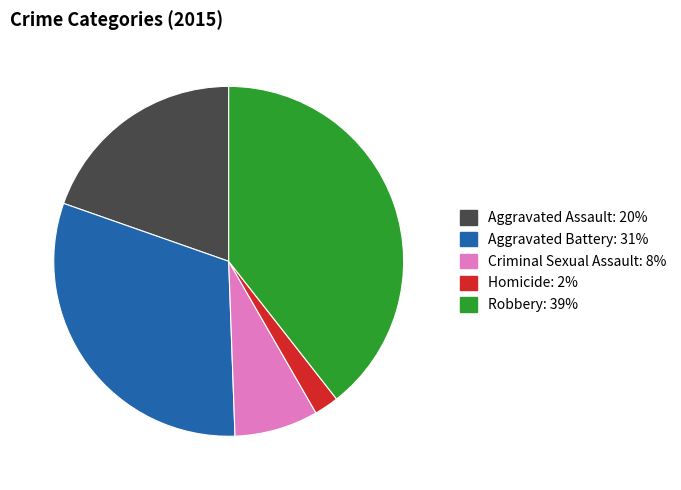

Which category has the biggest portion of the pie?

Robbery